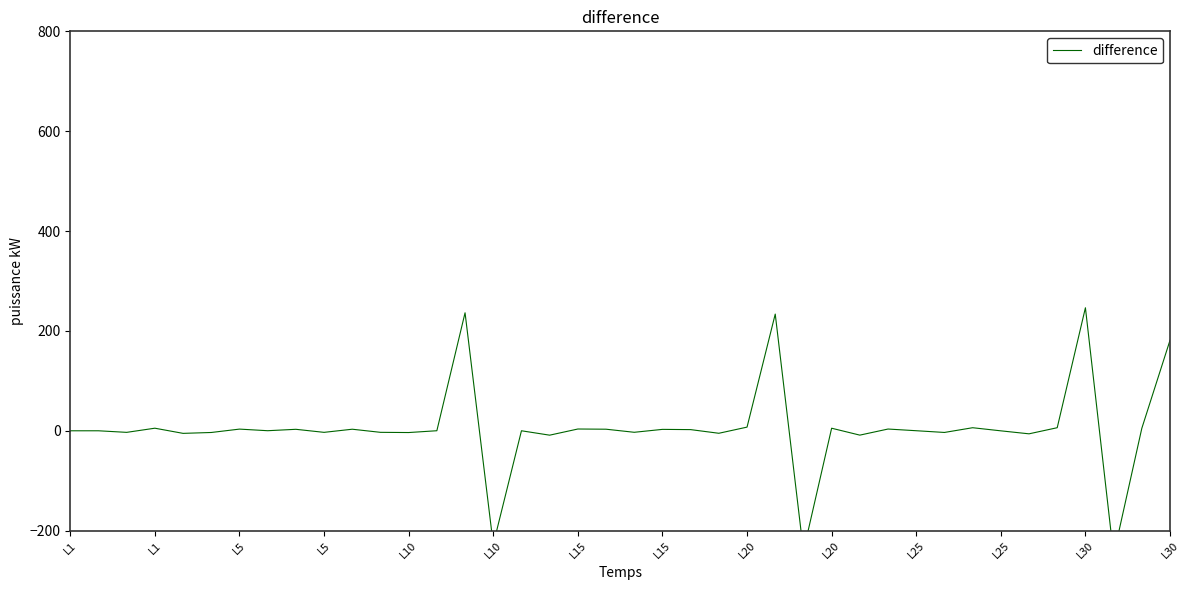

How many categories are shown in the chart?

40